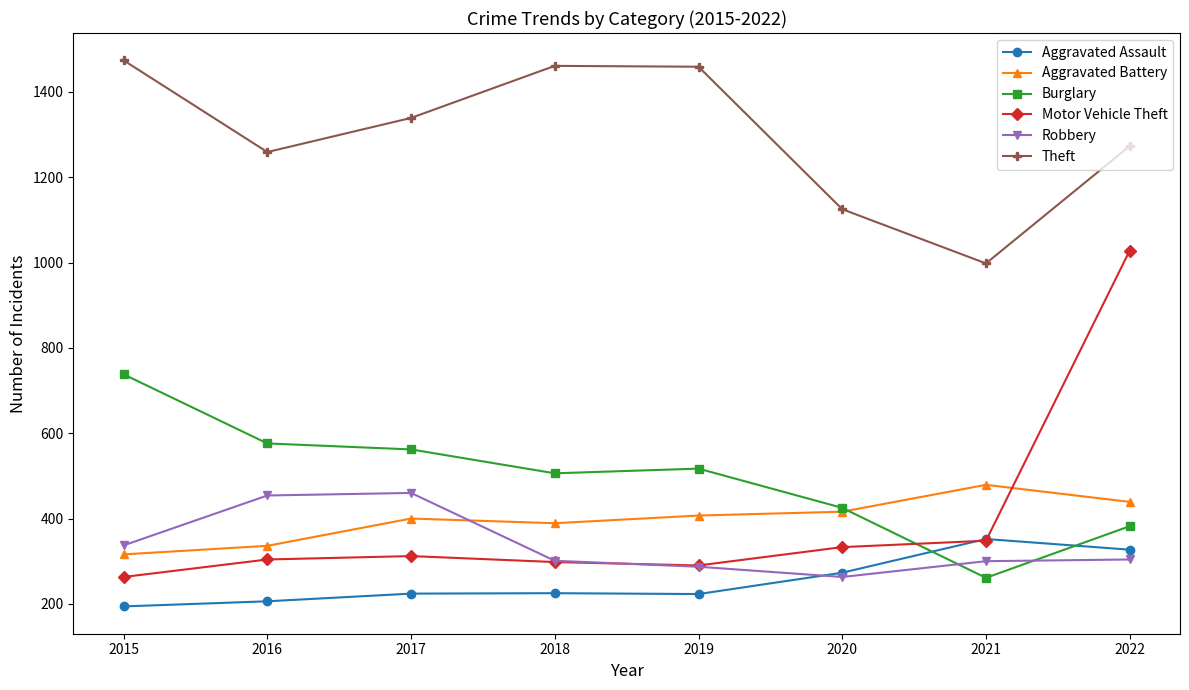

What are all the series names shown in the legend?

Aggravated Assault, Aggravated Battery, Burglary, Motor Vehicle Theft, Robbery, Theft